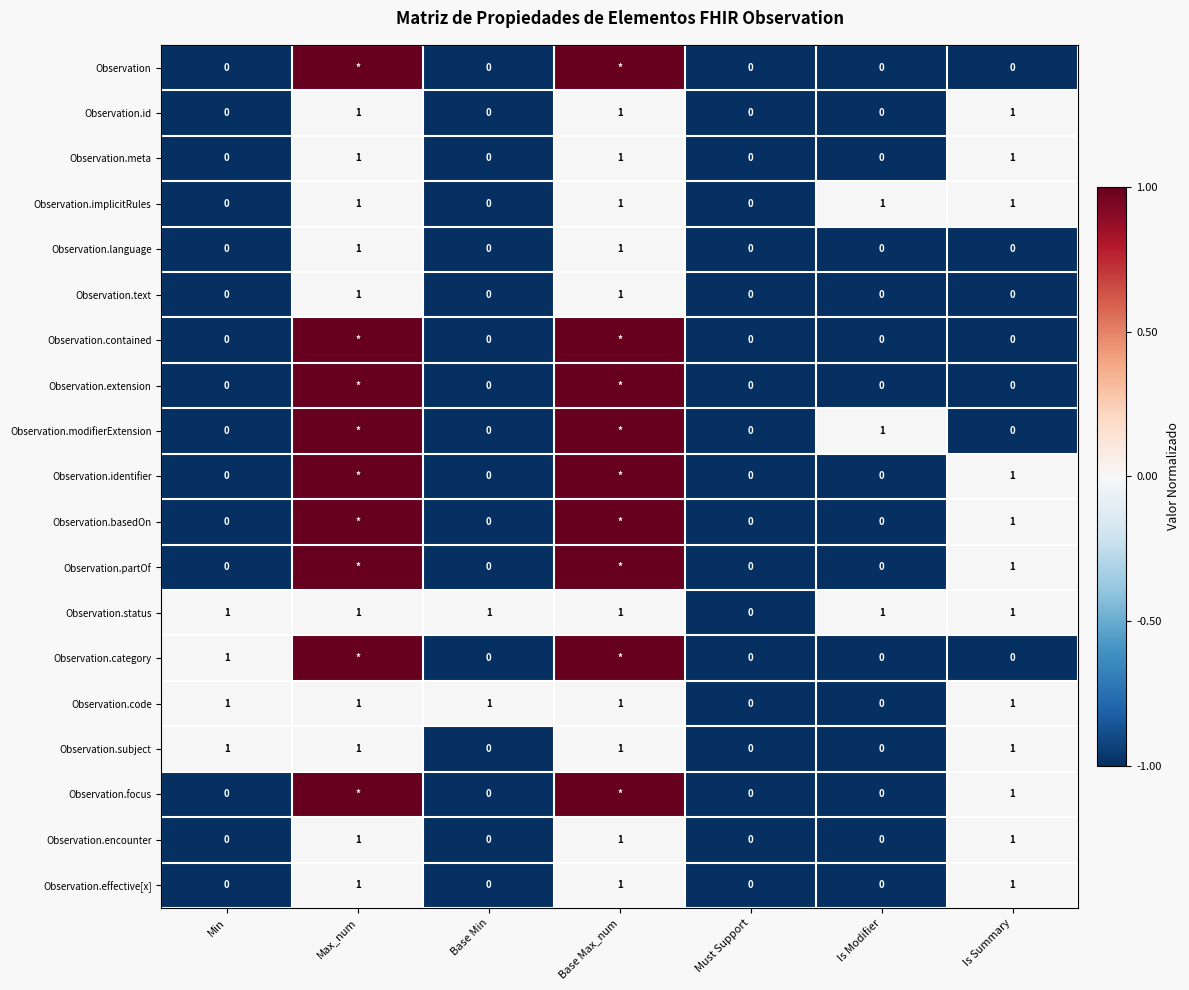

Between Base Max_num and Is Summary, which is larger?

Base Max_num